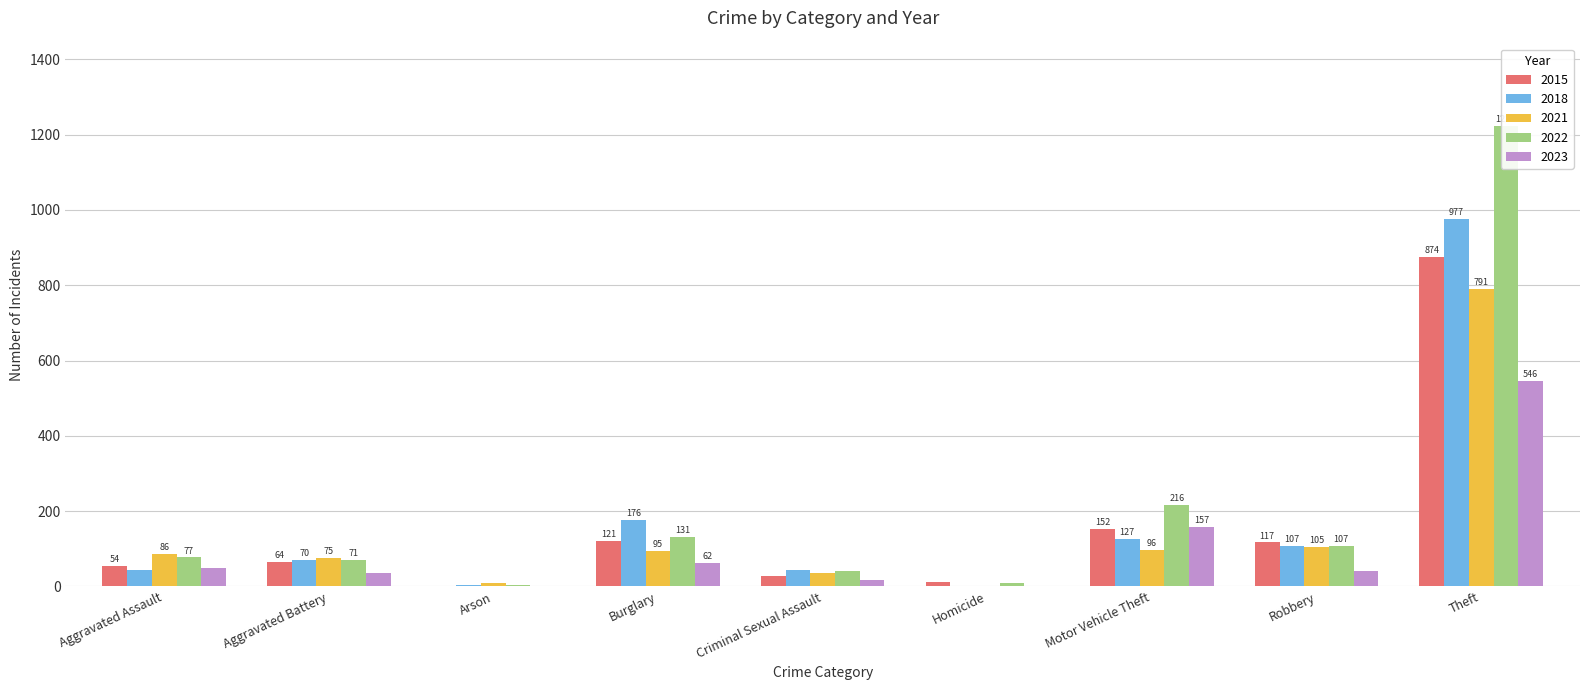

Reading left to right, extract all data points from this chart.

2015: 54	64	2	121	28	13	152	117	874
2018: 43	70	3	176	43	2	127	107	977
2021: 86	75	8	95	36	2	96	105	791
2022: 77	71	4	131	41	9	216	107	1222
2023: 48	37	2	62	16	1	157	40	546